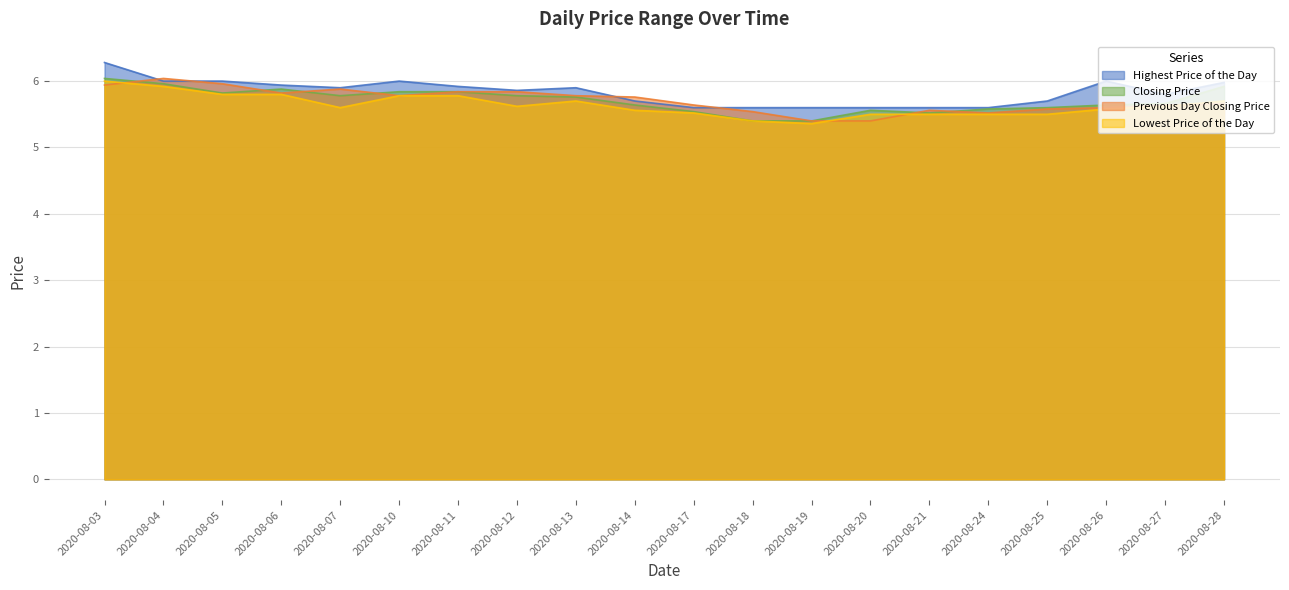

True or false: Lowest Price of the Day has more than 2 interior local peaks.

False